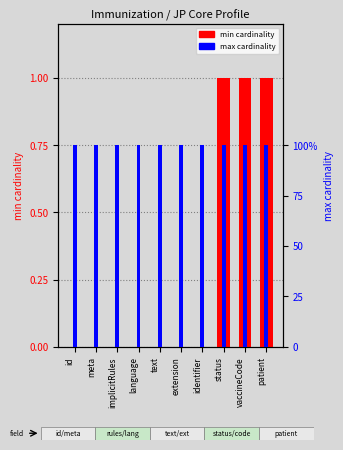

What is the difference between the highest and lowest values at implicitRules?

1